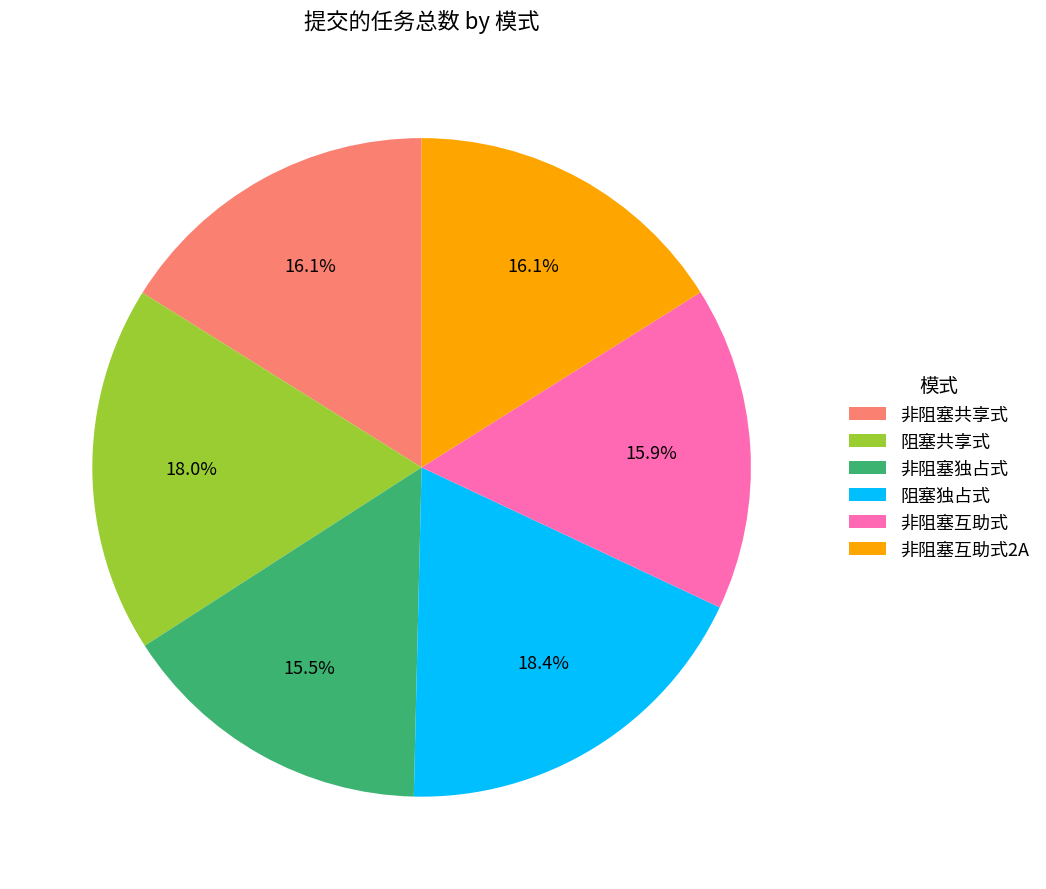

True or false: 非阻塞共享式 accounts for 16% of the total.

True